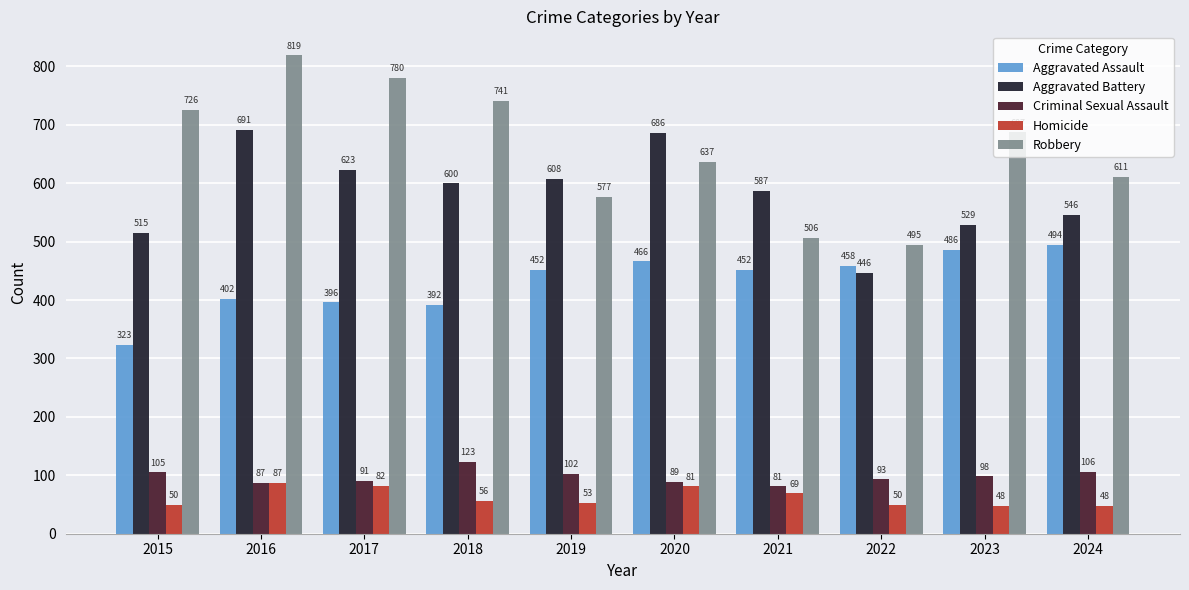

Reading left to right, transcribe all the data shown in this chart.

Aggravated Assault: 2015=323	2016=402	2017=396	2018=392	2019=452	2020=466	2021=452	2022=458	2023=486	2024=494
Aggravated Battery: 2015=515	2016=691	2017=623	2018=600	2019=608	2020=686	2021=587	2022=446	2023=529	2024=546
Criminal Sexual Assault: 2015=105	2016=87	2017=91	2018=123	2019=102	2020=89	2021=81	2022=93	2023=98	2024=106
Homicide: 2015=50	2016=87	2017=82	2018=56	2019=53	2020=81	2021=69	2022=50	2023=48	2024=48
Robbery: 2015=726	2016=819	2017=780	2018=741	2019=577	2020=637	2021=506	2022=495	2023=687	2024=611